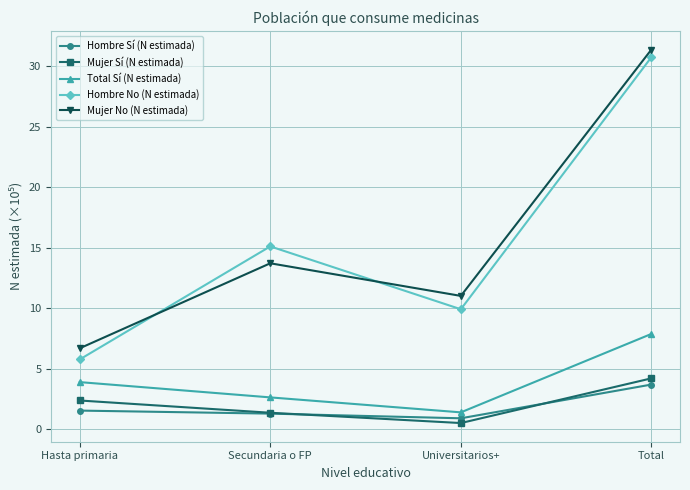

Reading left to right, list all the values displayed in this chart.

Hombre Sí (N estimada): Hasta primaria=1.5	Secundaria o FP=1.3	Universitarios+=0.9	Total=3.7
Mujer Sí (N estimada): Hasta primaria=2.4	Secundaria o FP=1.3	Universitarios+=0.5	Total=4.2
Total Sí (N estimada): Hasta primaria=3.9	Secundaria o FP=2.6	Universitarios+=1.4	Total=7.9
Hombre No (N estimada): Hasta primaria=5.7	Secundaria o FP=15.1	Universitarios+=9.9	Total=30.7
Mujer No (N estimada): Hasta primaria=6.7	Secundaria o FP=13.7	Universitarios+=11.0	Total=31.4